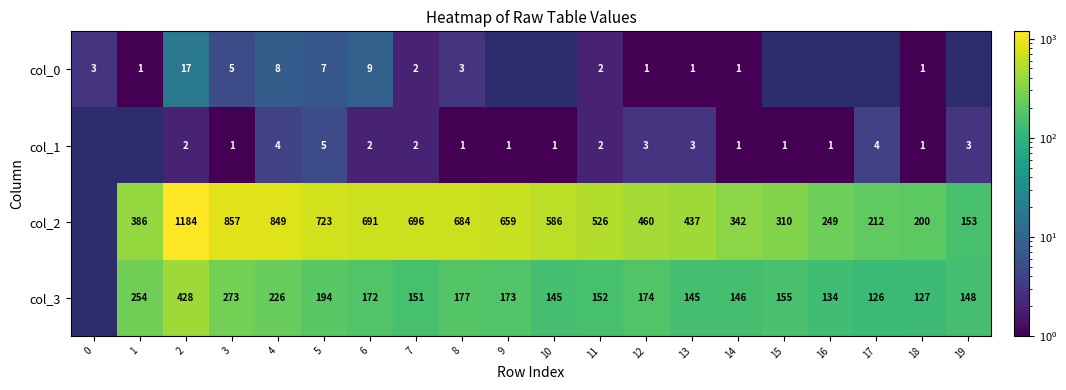

Is it true that col_2 equals 1021 at 5?

False